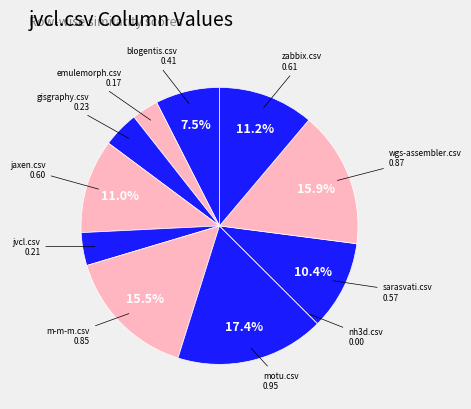

Rank the categories by value from highest to lowest.

motu.csv, wgs-assembler.csv, m-m-m.csv, zabbix.csv, jaxen.csv, sarasvati.csv, blogentis.csv, gisgraphy.csv, jvcl.csv, emulemorph.csv, nh3d.csv